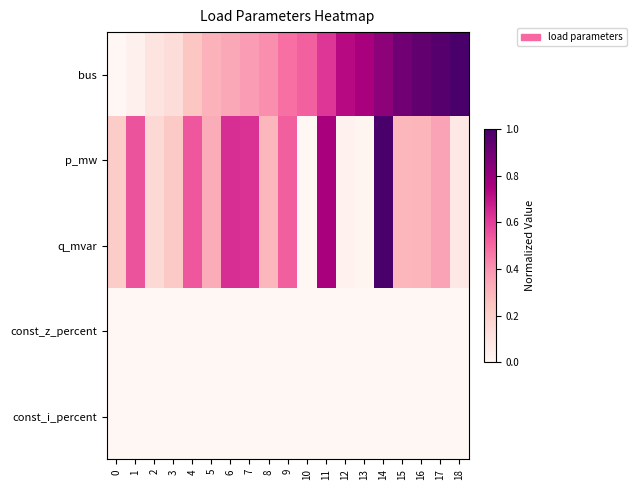

At how many categories does at least one series exceed 0?

19